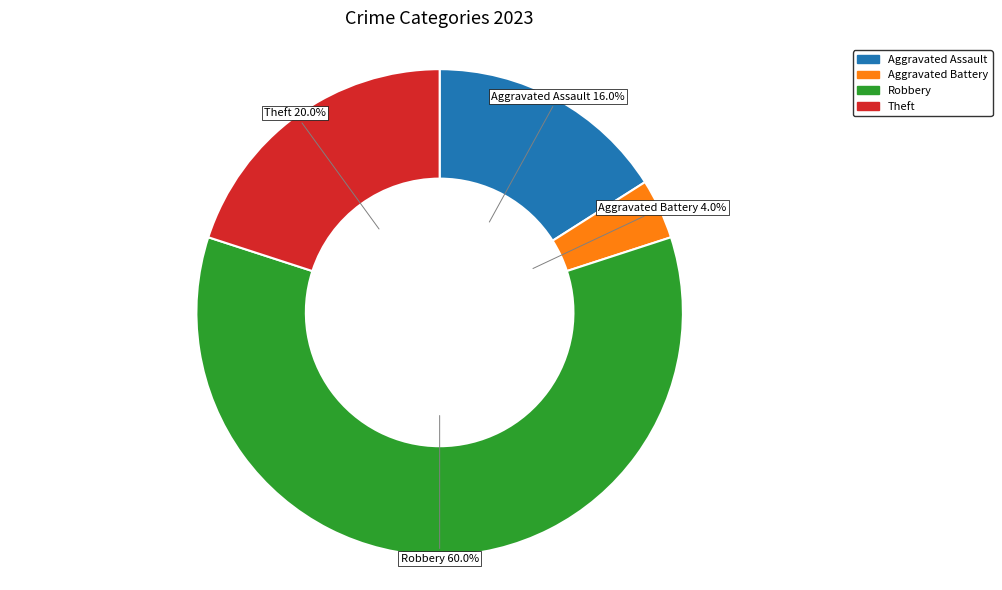

Is there any slice that represents more than half of the pie?

Yes